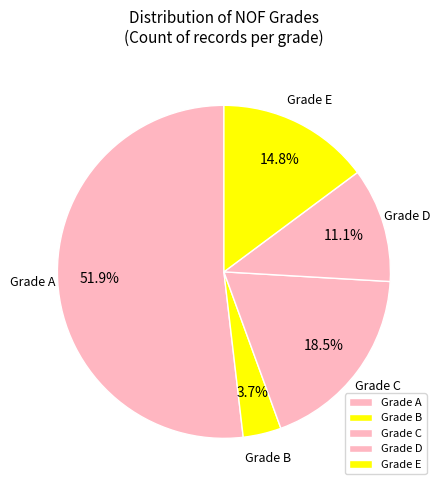

Which slice represents more than half of the pie?

Grade A